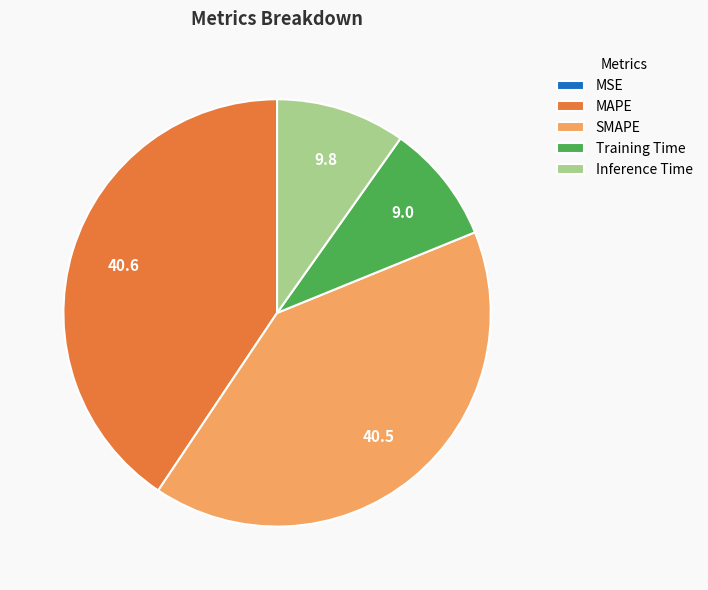

Is it true that Training Time is 17% of the pie?

False